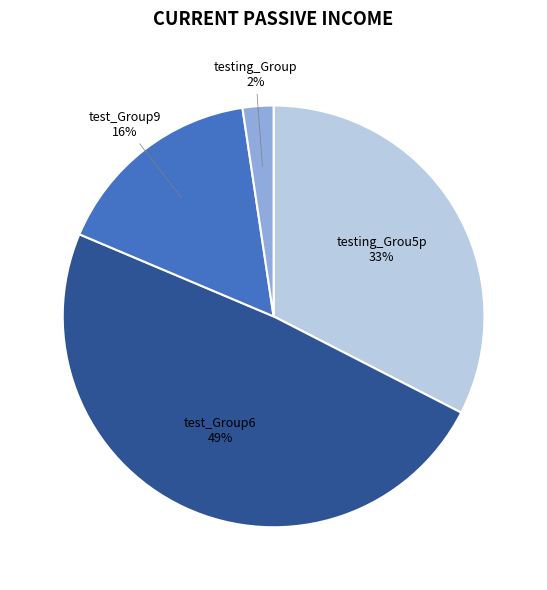

To the nearest percent, what portion does testing_Grou5p represent?

33%